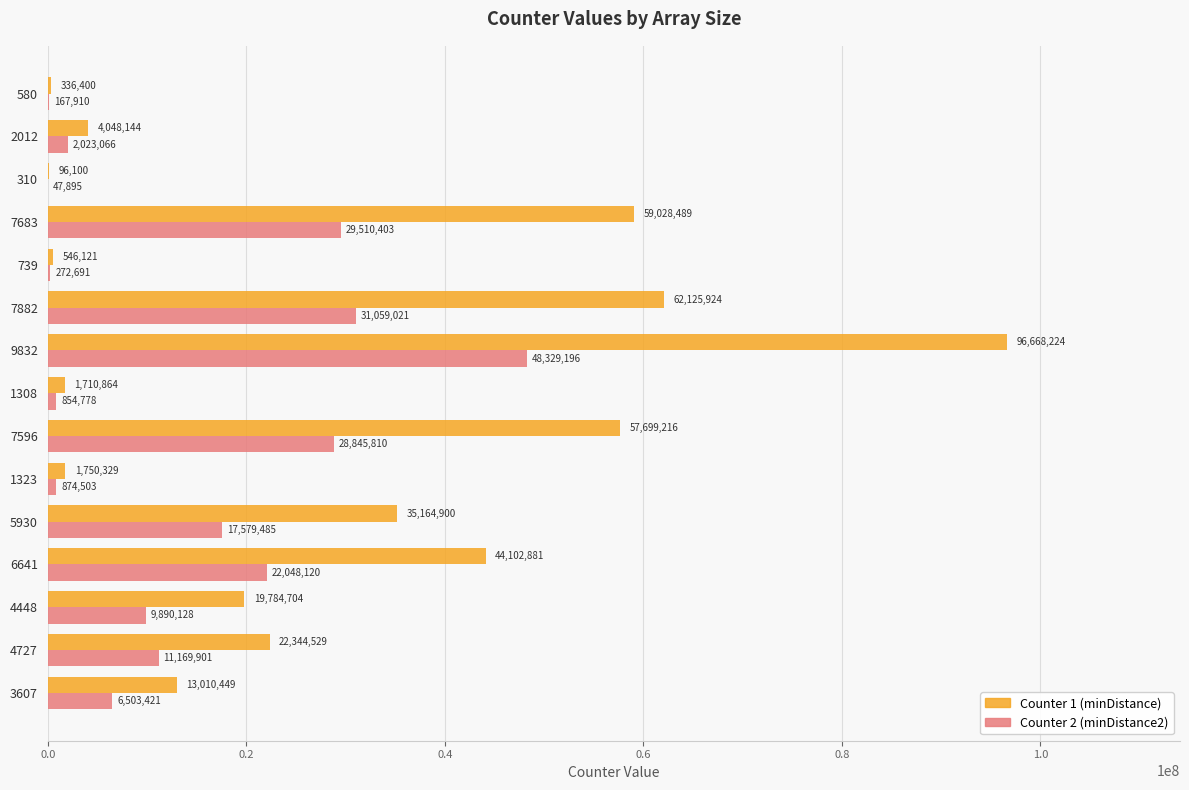

The Counter 2 (minDistance2) series shows 2023066 at 2012. True or false?

True